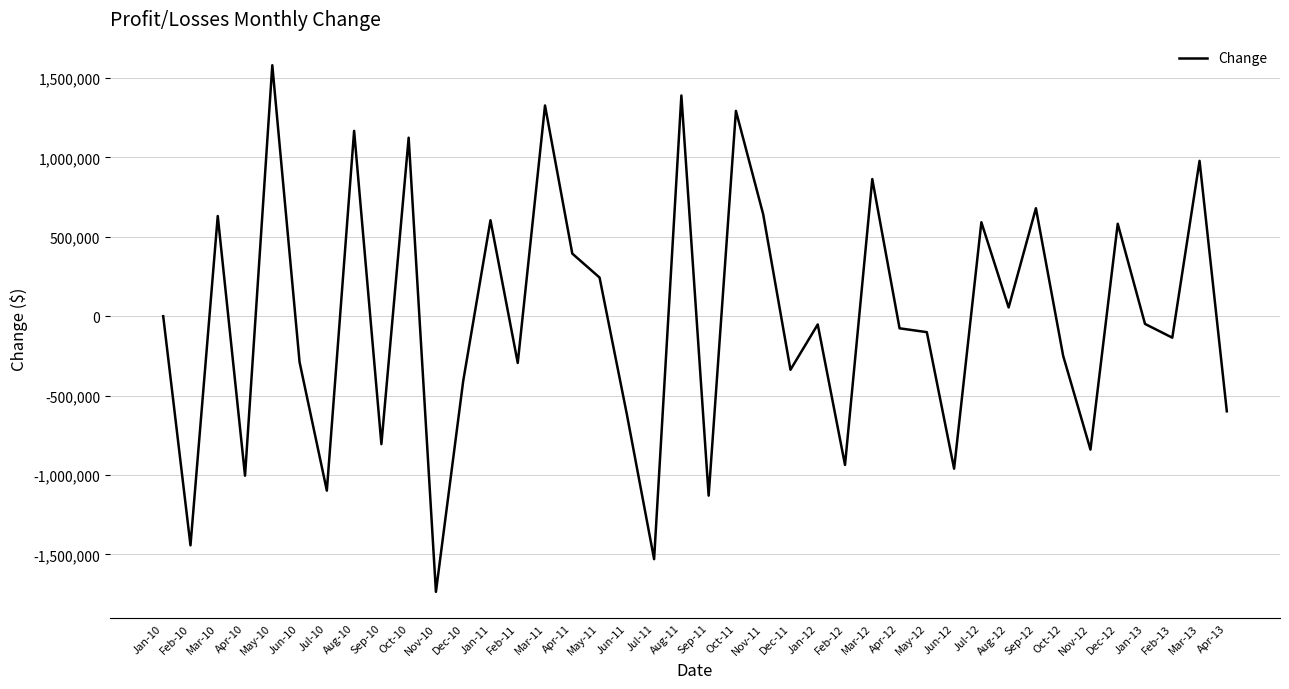

What is the difference between the maximum and minimum values?

3317617